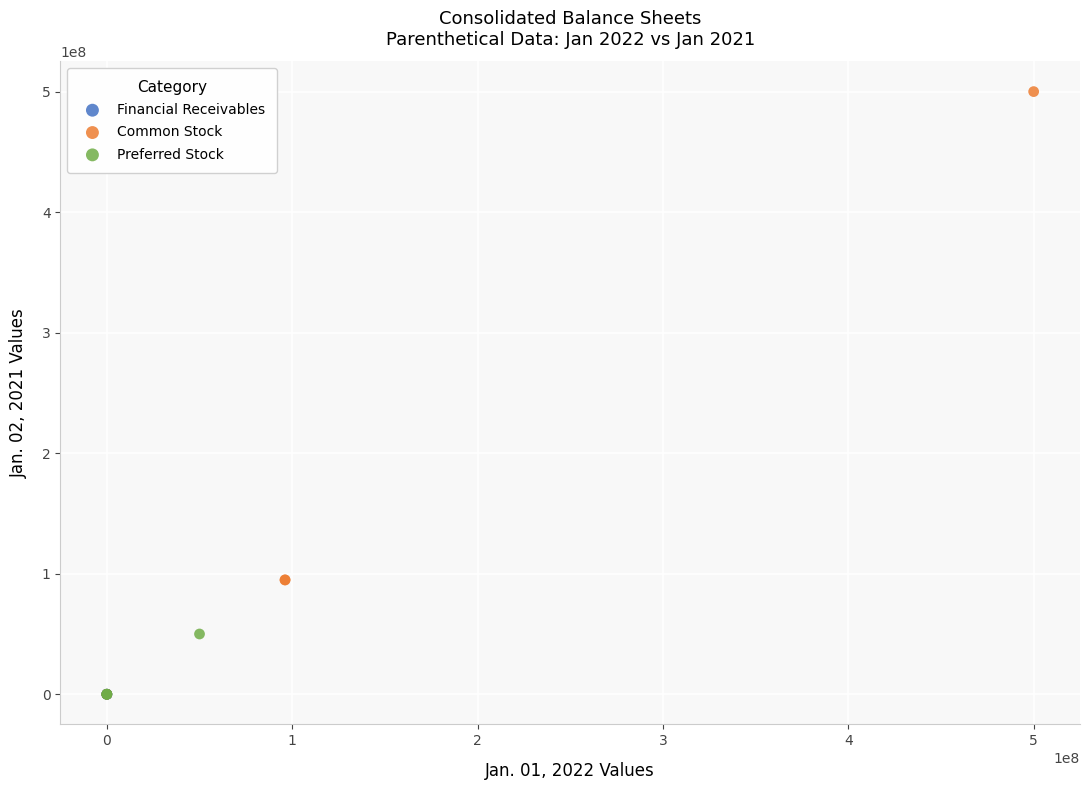

Which series reaches the maximum Y coordinate?

Common Stock